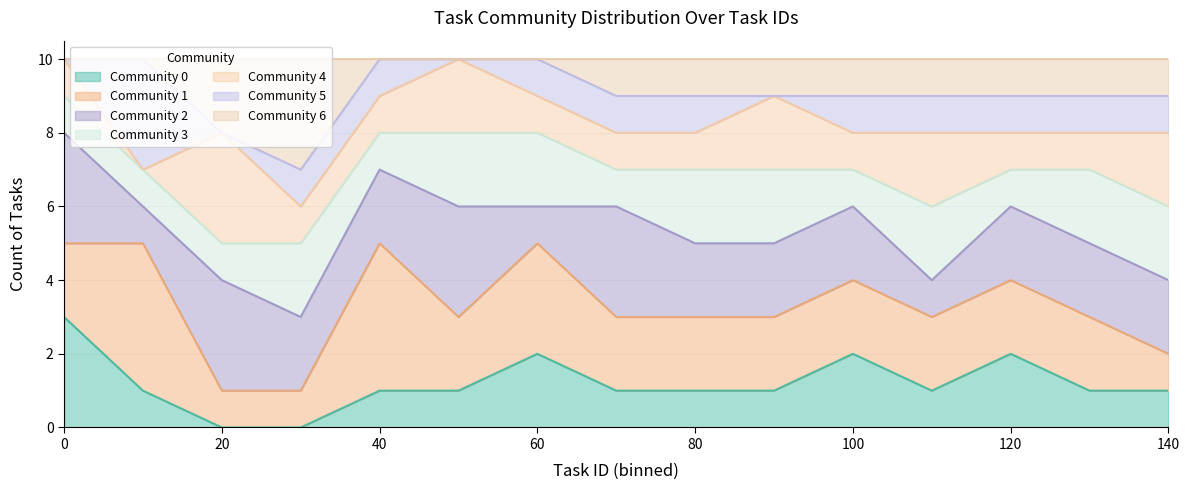

True or false: Community 0 and Community 1 cross at least once.

True